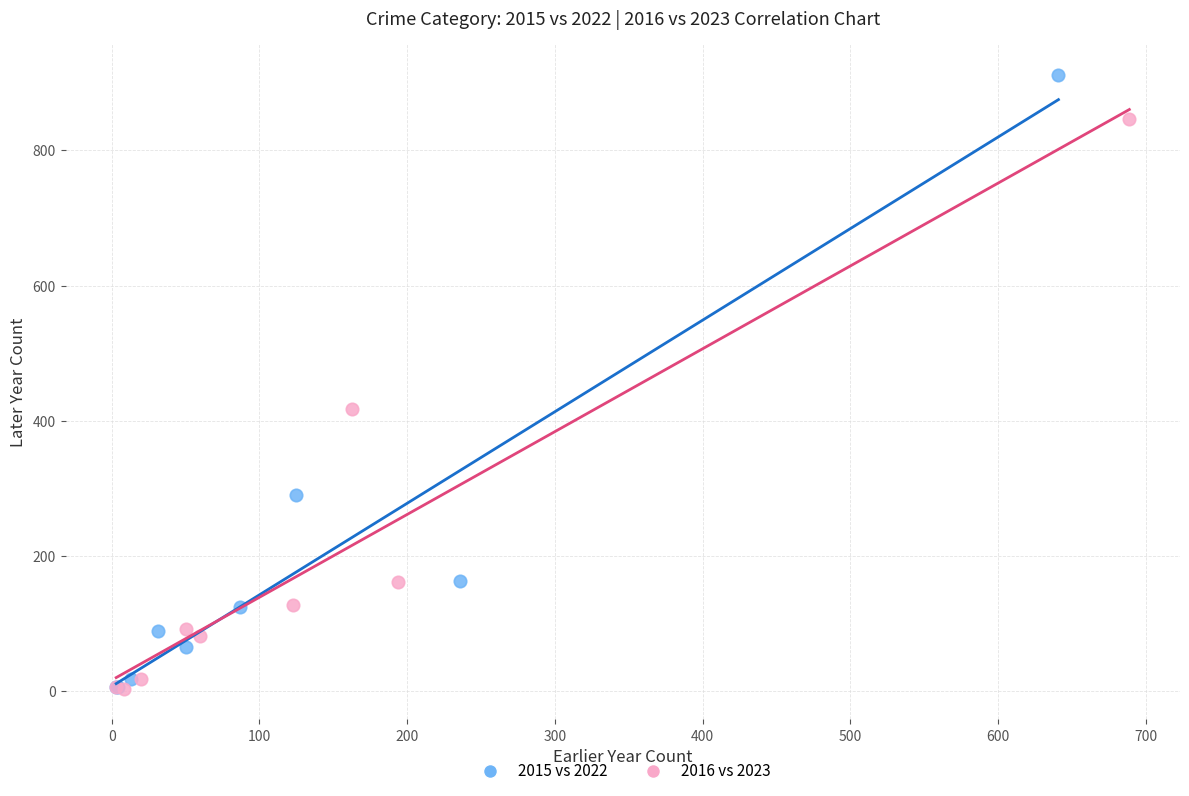

Which series contains the highest Y value?

2015 vs 2022